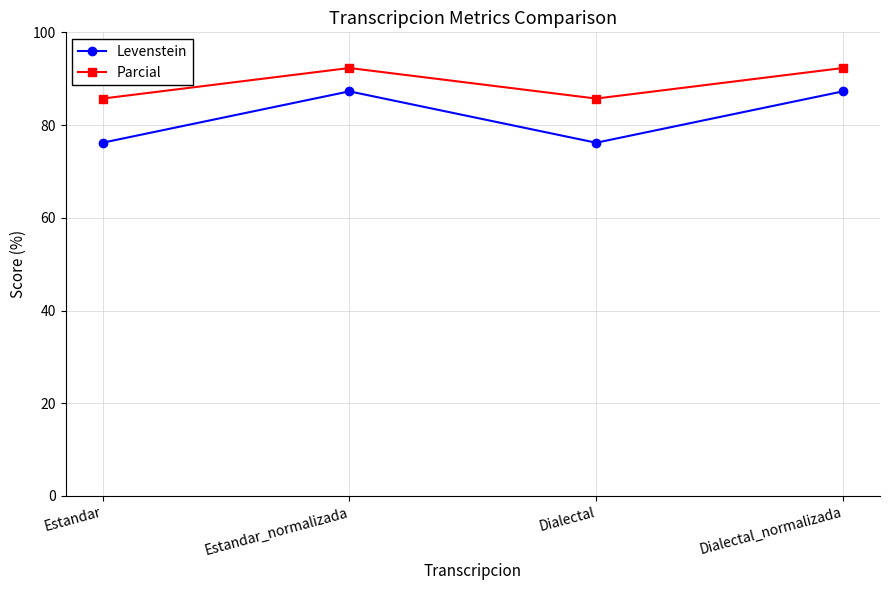

True or false: Levenstein and Parcial cross at least once.

False